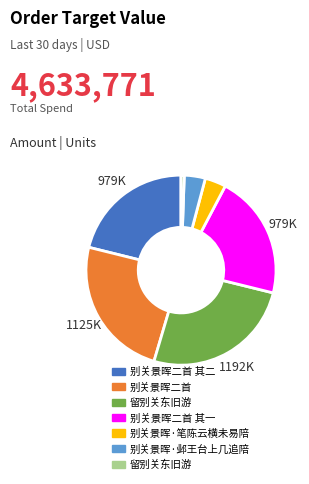

Is there any slice that represents more than half of the pie?

No